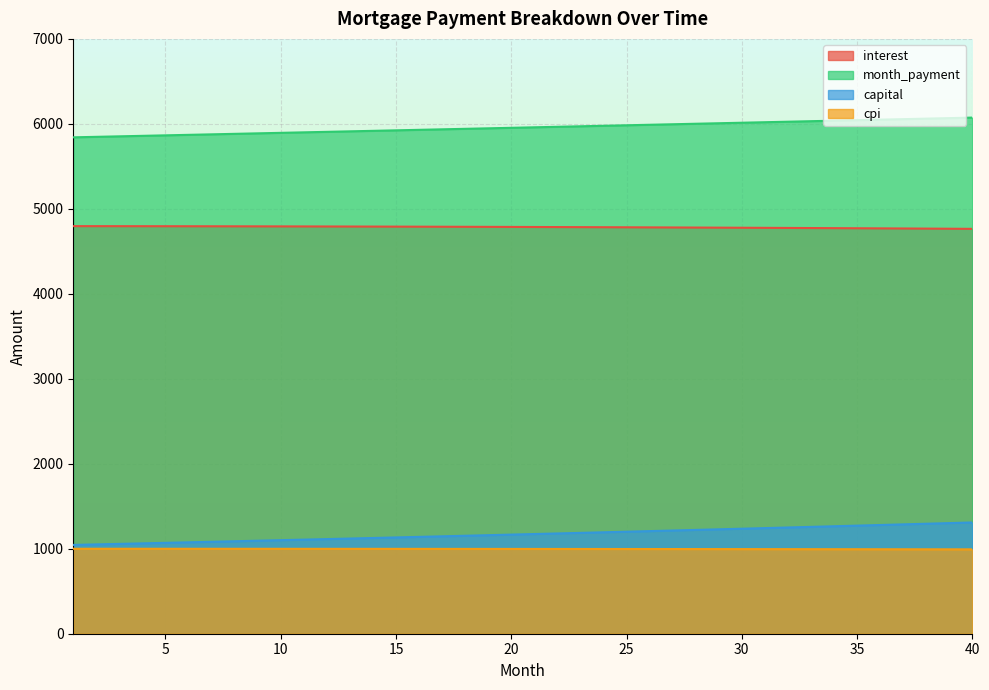

What is the value of the cpi point at the 26th from the left?

996.7